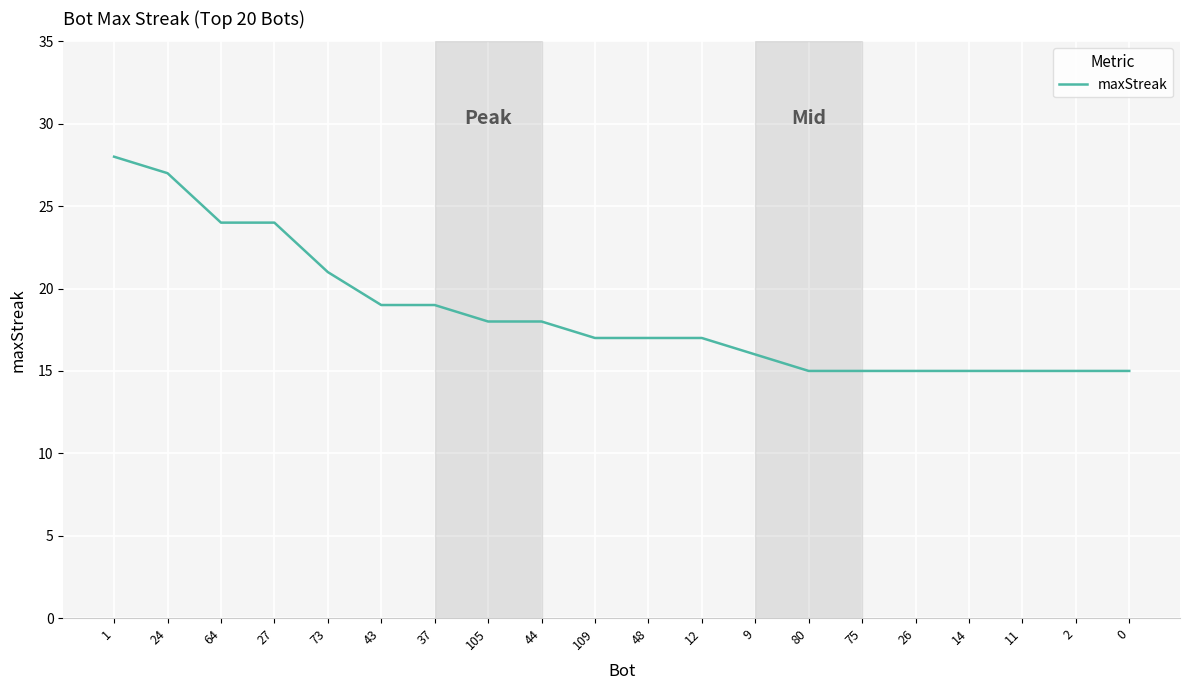

True or false: the data shows 21 at 73.

True